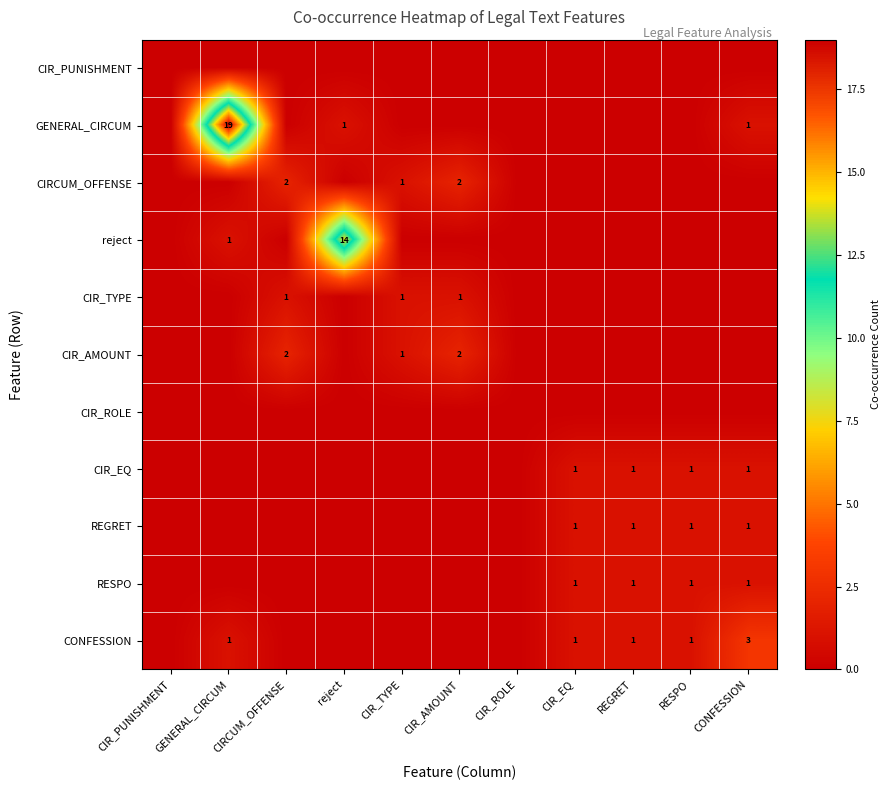

The REGRET series shows 0 at CIR_EQ. True or false?

False